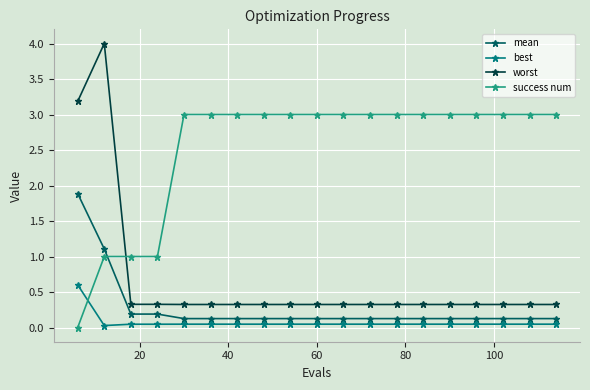

What is the value of the worst point at the 7th from the left?

0.3